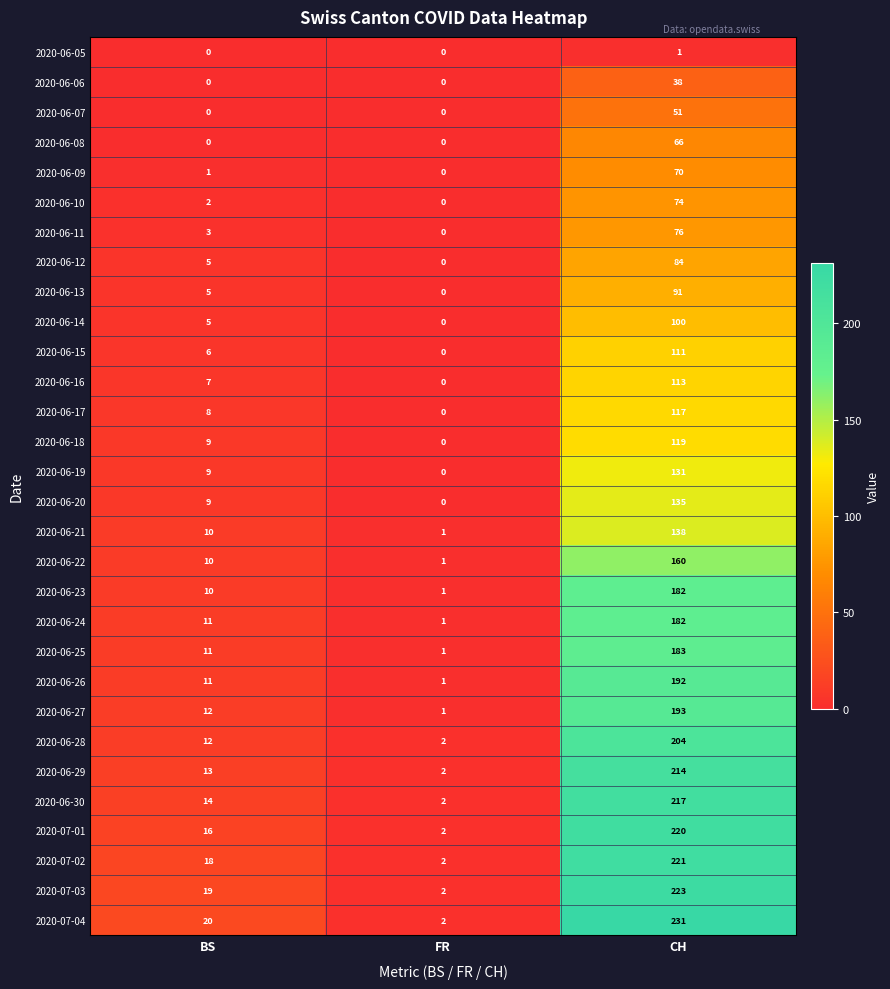

What value does the 2020-07-01 series have at BS, to the nearest 10?

20